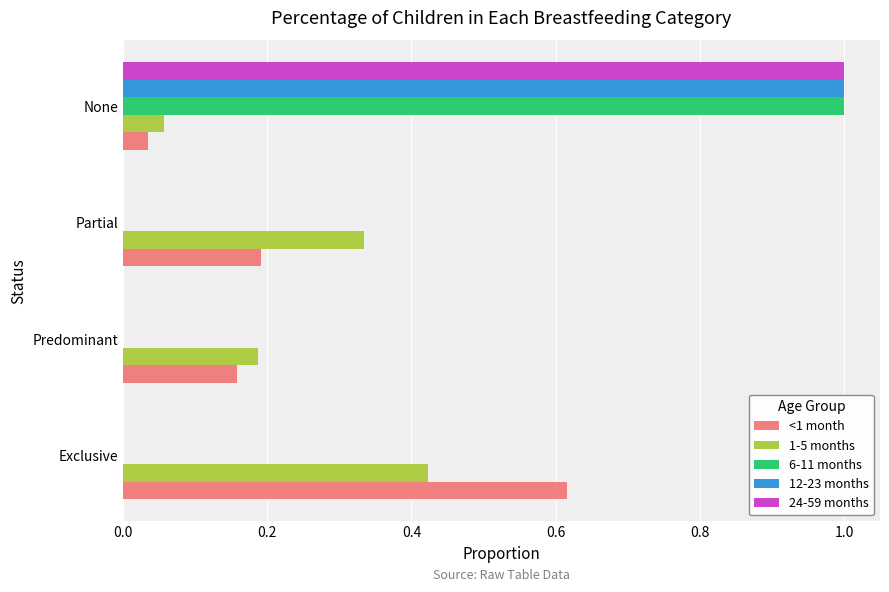

What is the sum of all 24-59 months values?

1.0